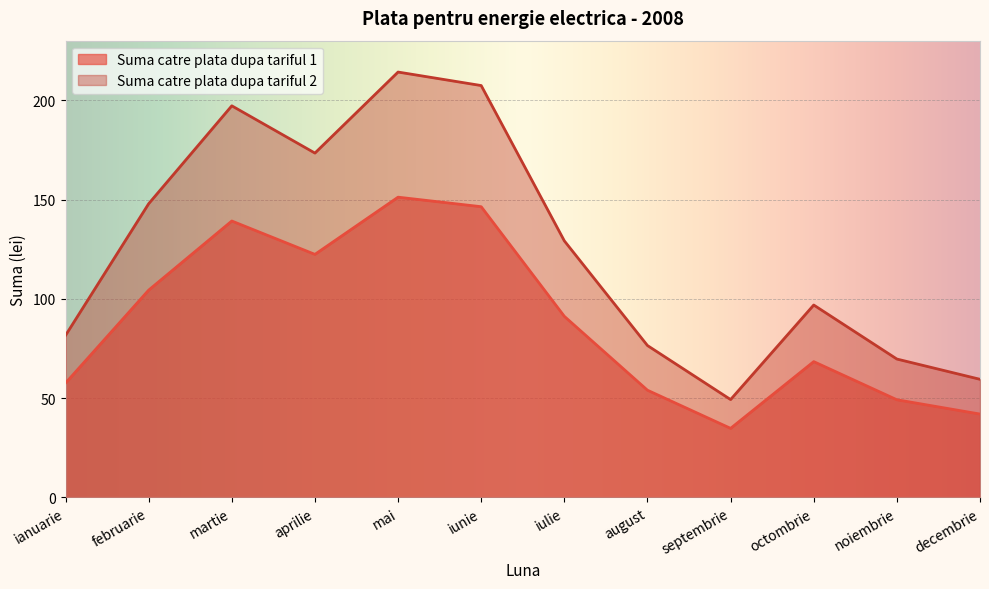

How many data points does each series have?

12